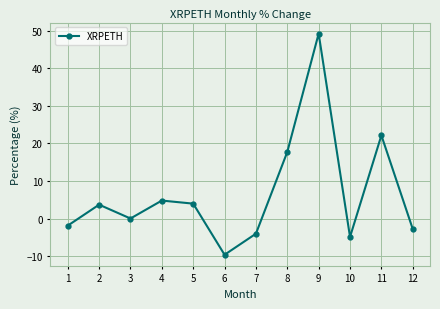

What is the value of the 11th point from the left?

22.2